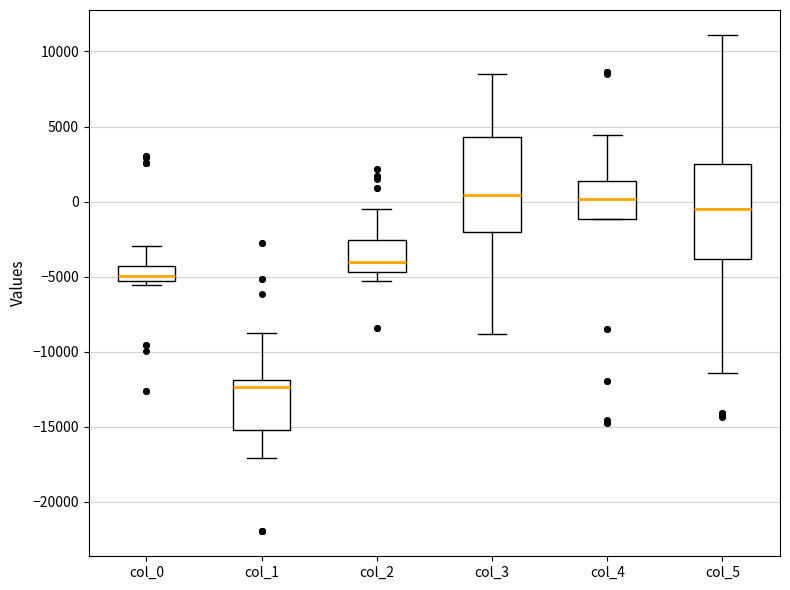

Where is the upper edge of the box for col_1 on the y-axis? The values are not printed on the chart, so give them approximately, as read against the axis.

-12000